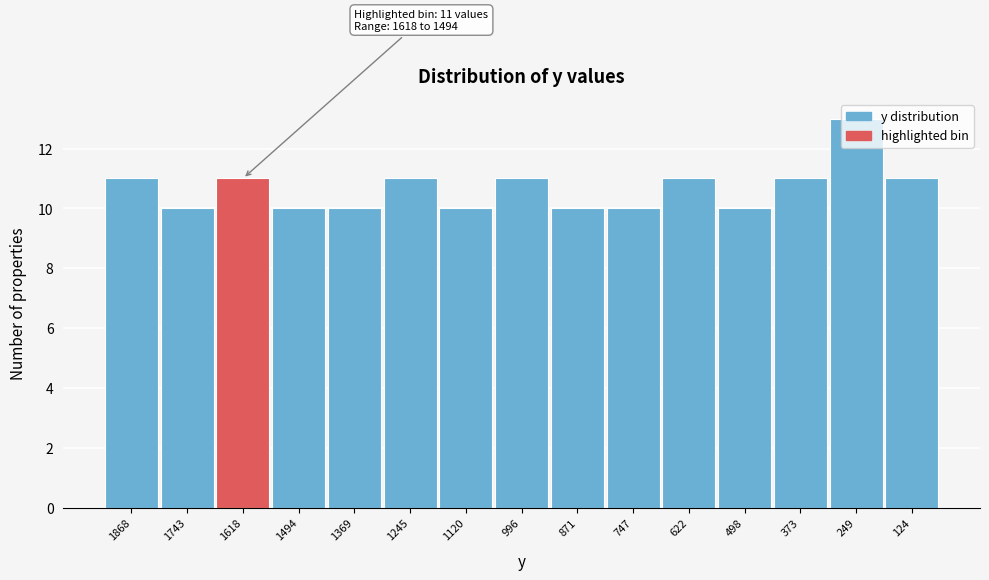

True or false: the data shows 11 at 1245.

True